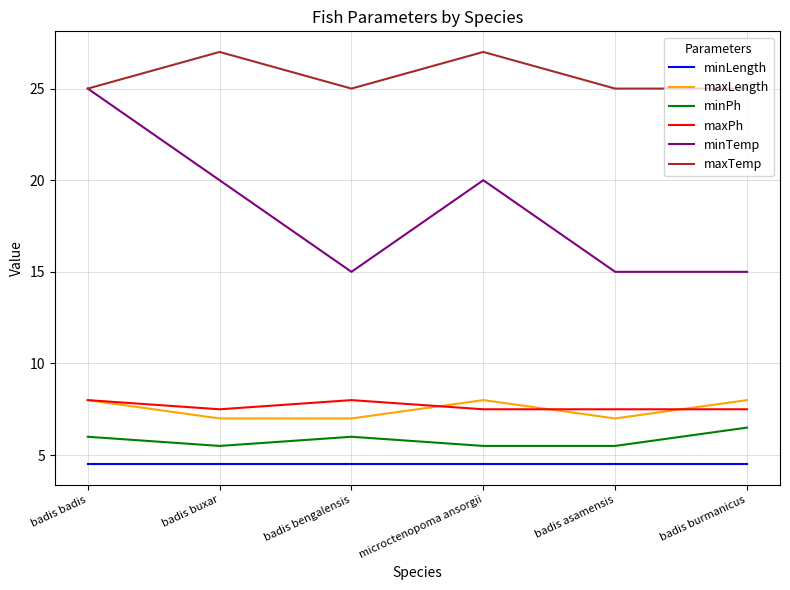

True or false: minPh and maxLength intersect in this chart.

False